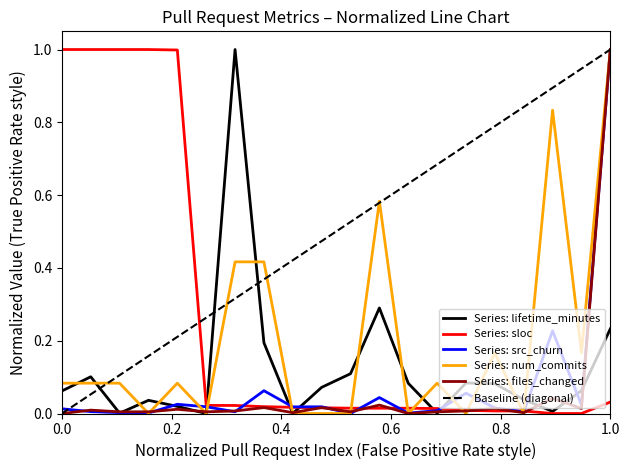

What is the maximum value for Series: num_commits?

1.0